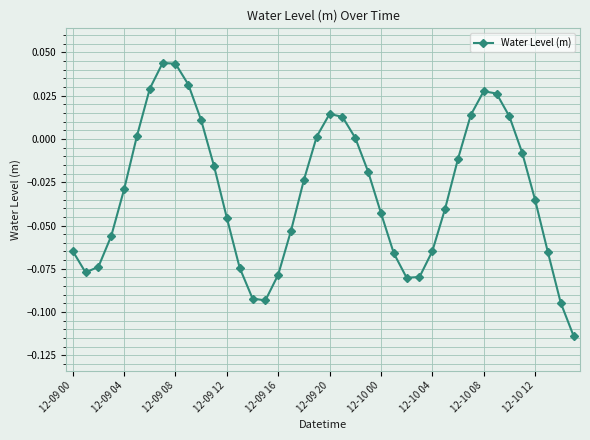

True or false: there are more than 2 points higher than both neighbors.

True